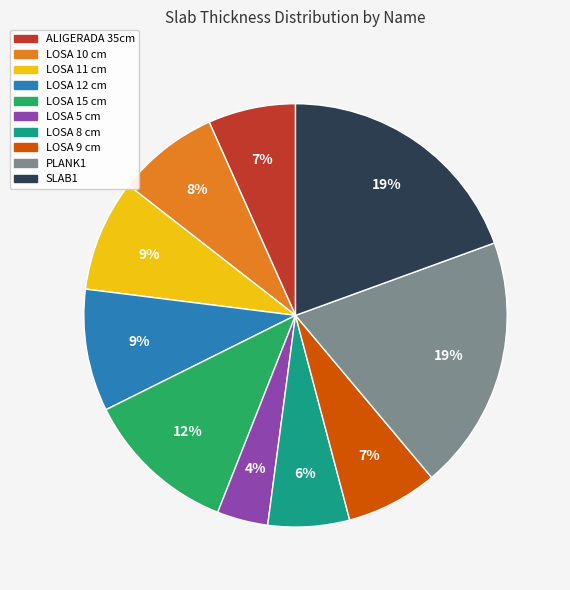

Between LOSA 9 cm and LOSA 10 cm, which is larger?

LOSA 10 cm